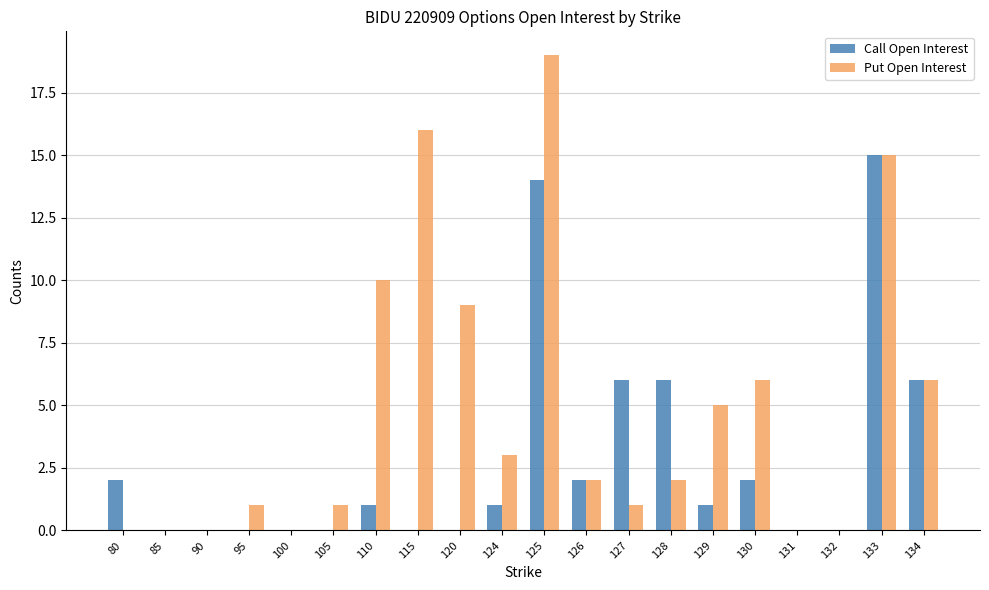

What is the greatest value displayed?

19